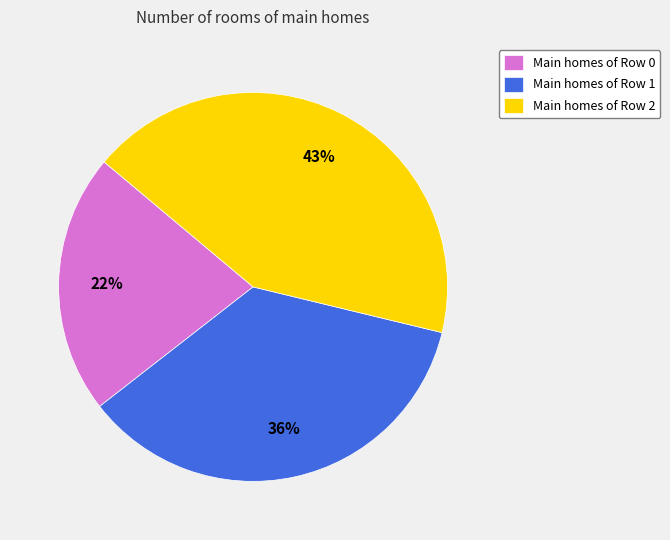

The Main homes of Row 0 slice represents 22% of the pie. True or false?

True